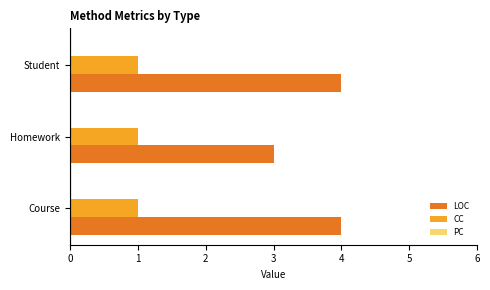

Rank the series by their maximum value, from lowest to highest.

CC, LOC